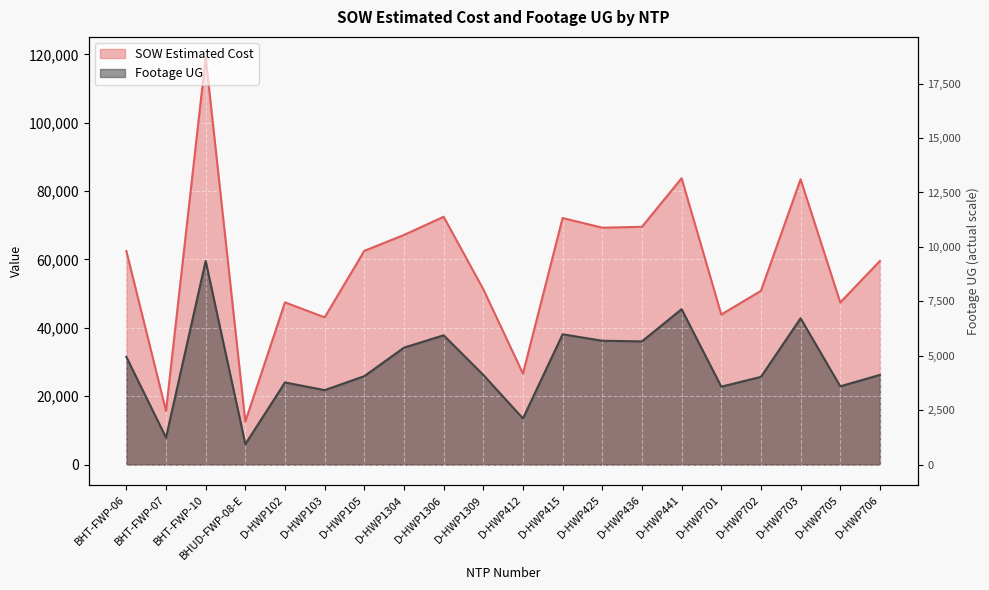

True or false: SOW Estimated Cost and Footage UG intersect in this chart.

False